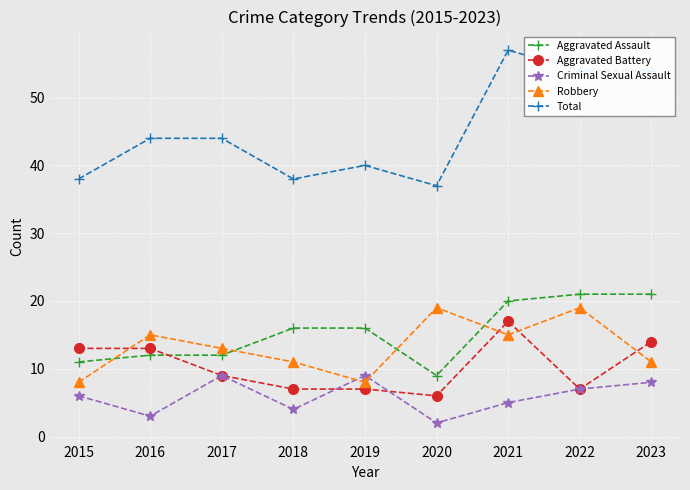

Reading right to left, list all the values displayed in this chart.

Aggravated Assault: 2023=21	2022=21	2021=20	2020=9	2019=16	2018=16	2017=12	2016=12	2015=11
Aggravated Battery: 2023=14	2022=7	2021=17	2020=6	2019=7	2018=7	2017=9	2016=13	2015=13
Criminal Sexual Assault: 2023=8	2022=7	2021=5	2020=2	2019=9	2018=4	2017=9	2016=3	2015=6
Robbery: 2023=11	2022=19	2021=15	2020=19	2019=8	2018=11	2017=13	2016=15	2015=8
Total: 2023=54	2022=54	2021=57	2020=37	2019=40	2018=38	2017=44	2016=44	2015=38